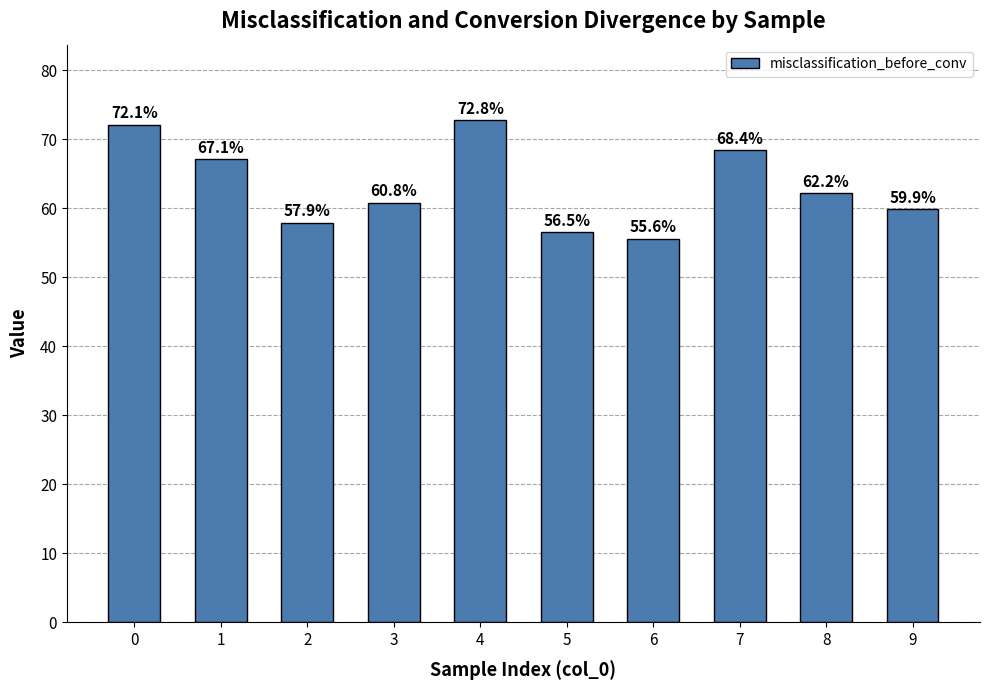

Which category has the lowest value across all series?

6